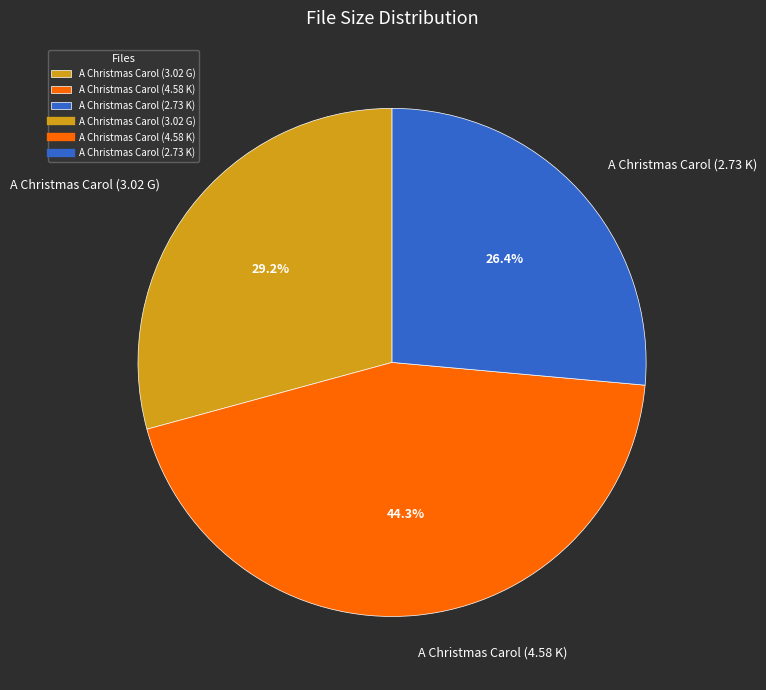

What is the total percentage of A Christmas Carol (2.73 K) and A Christmas Carol (3.02 G)?

55.7%